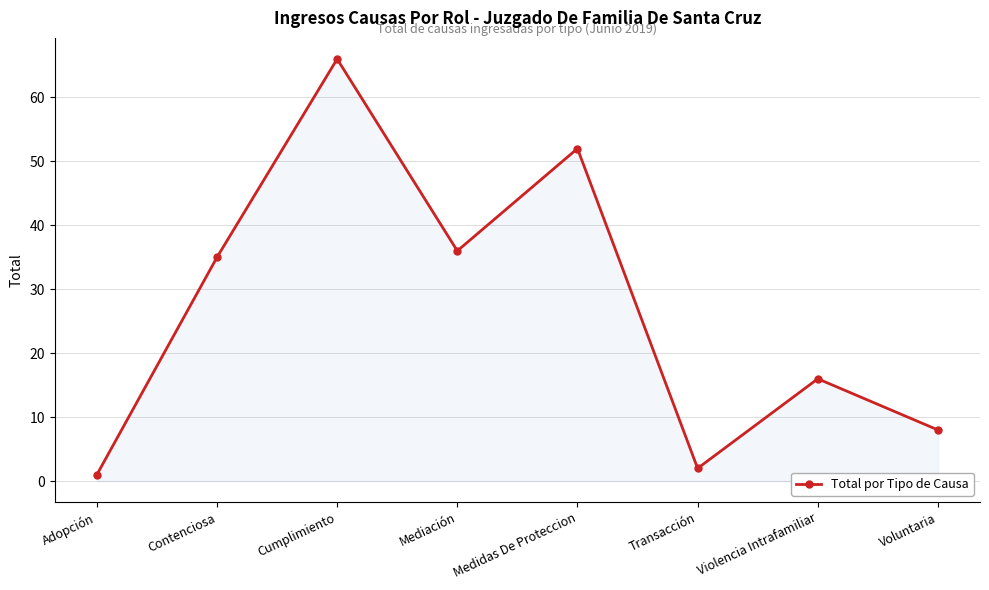

What is the average value?

27